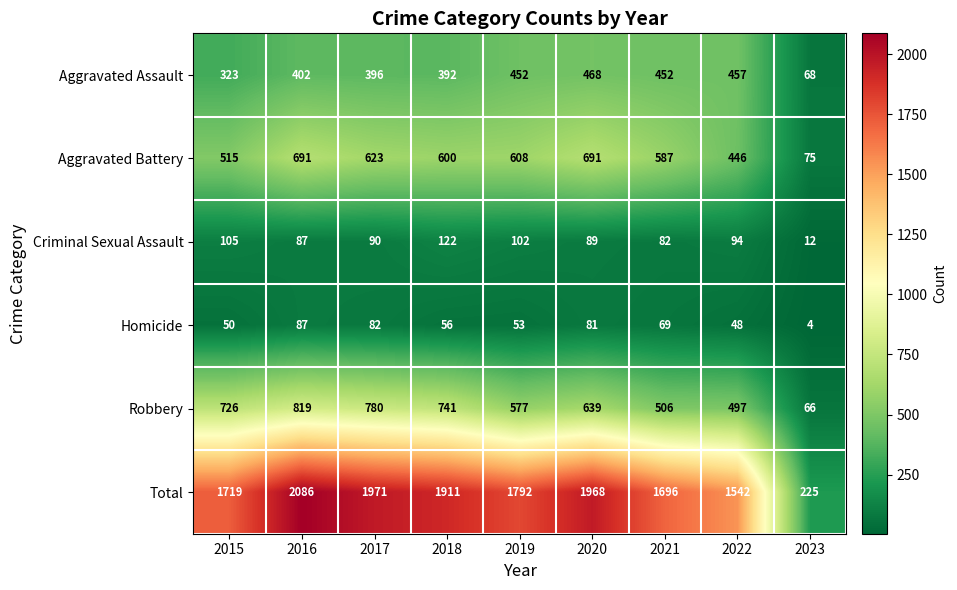

Between 2016 and 2019, which series saw the biggest shift?

Total